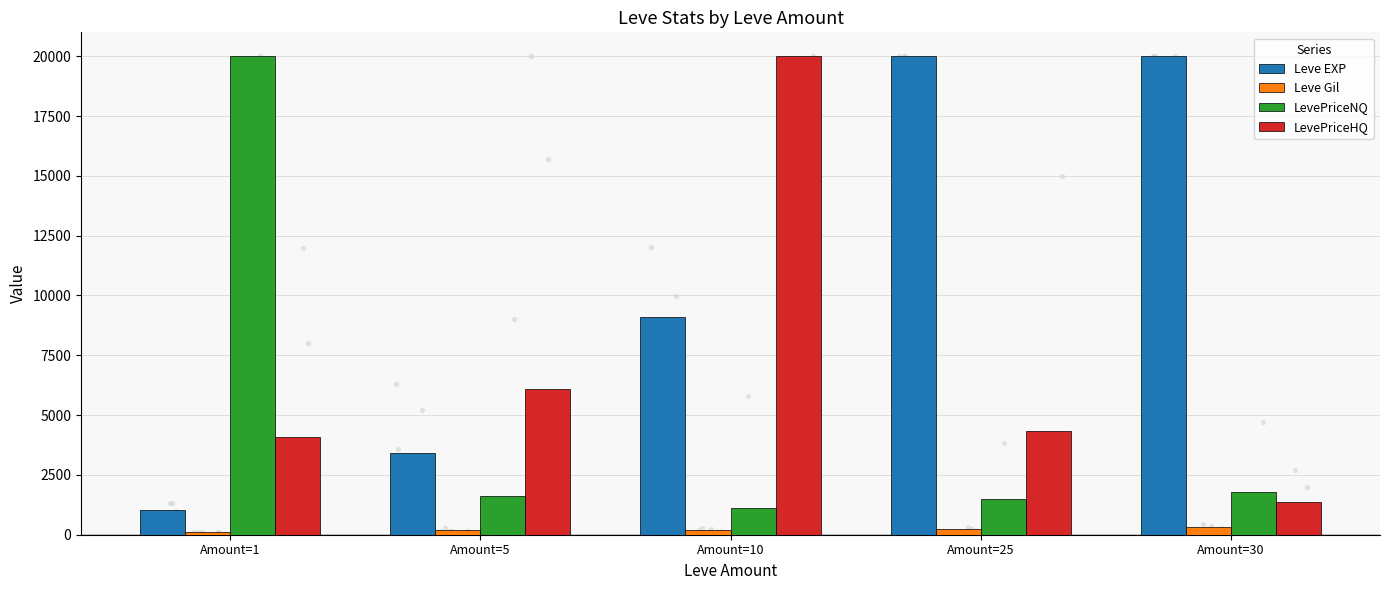

Which series has the largest Y range (max minus min)?

Leve EXP